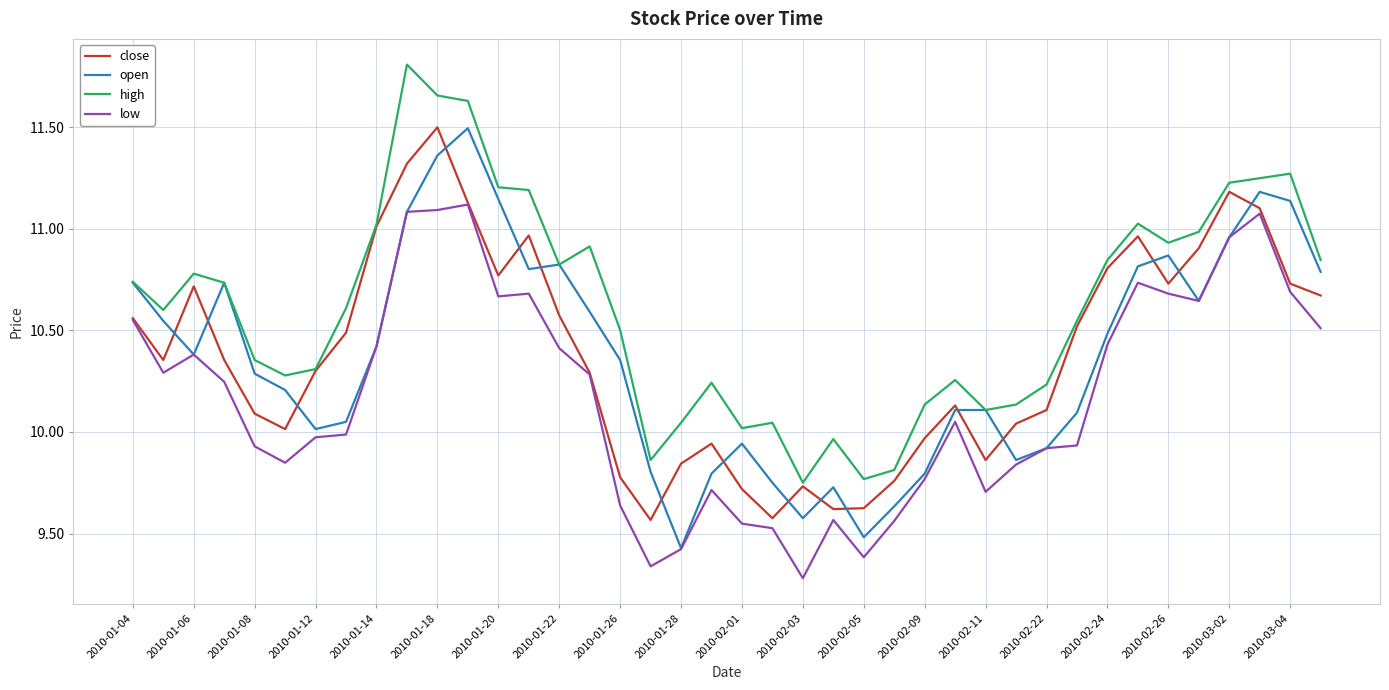

What is the highest value of the open series?

11.5